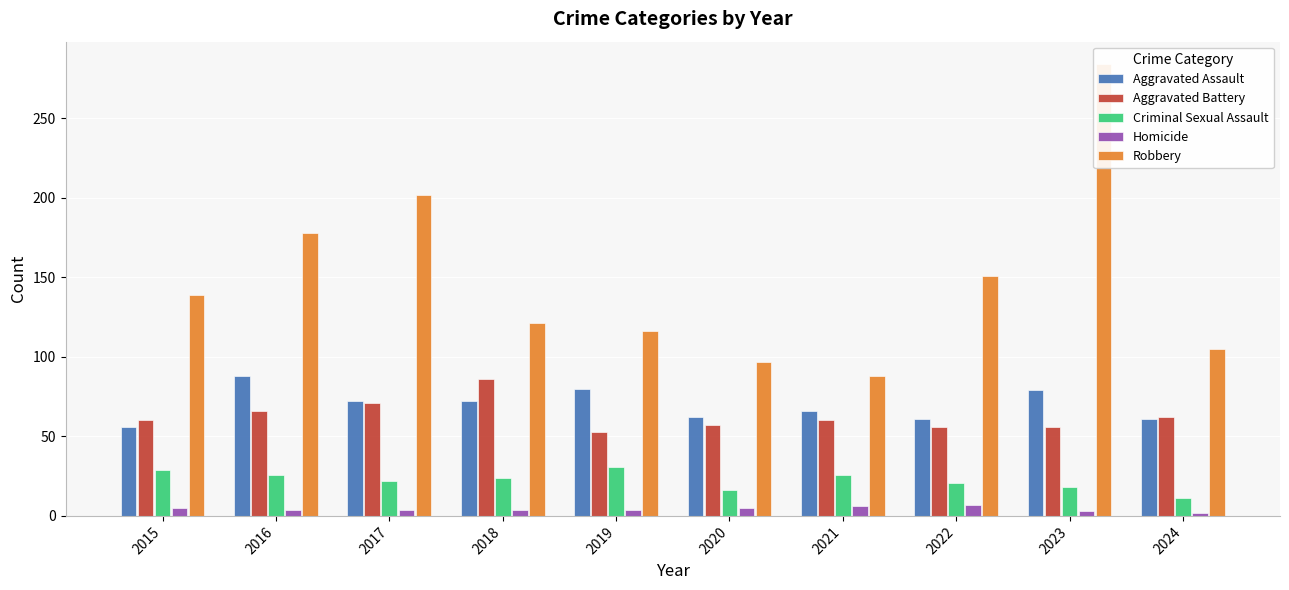

What is the difference between the Robbery values at 2022 and 2015?

12